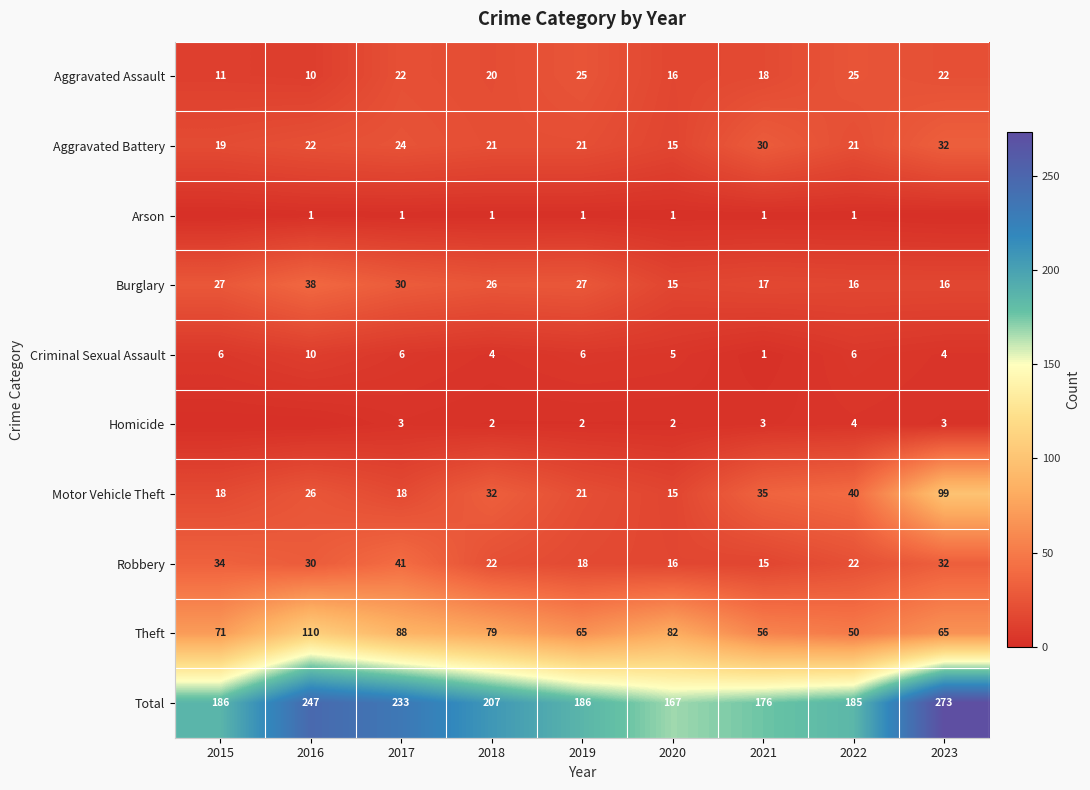

The value of Motor Vehicle Theft at 2017 is 18. True or false?

True